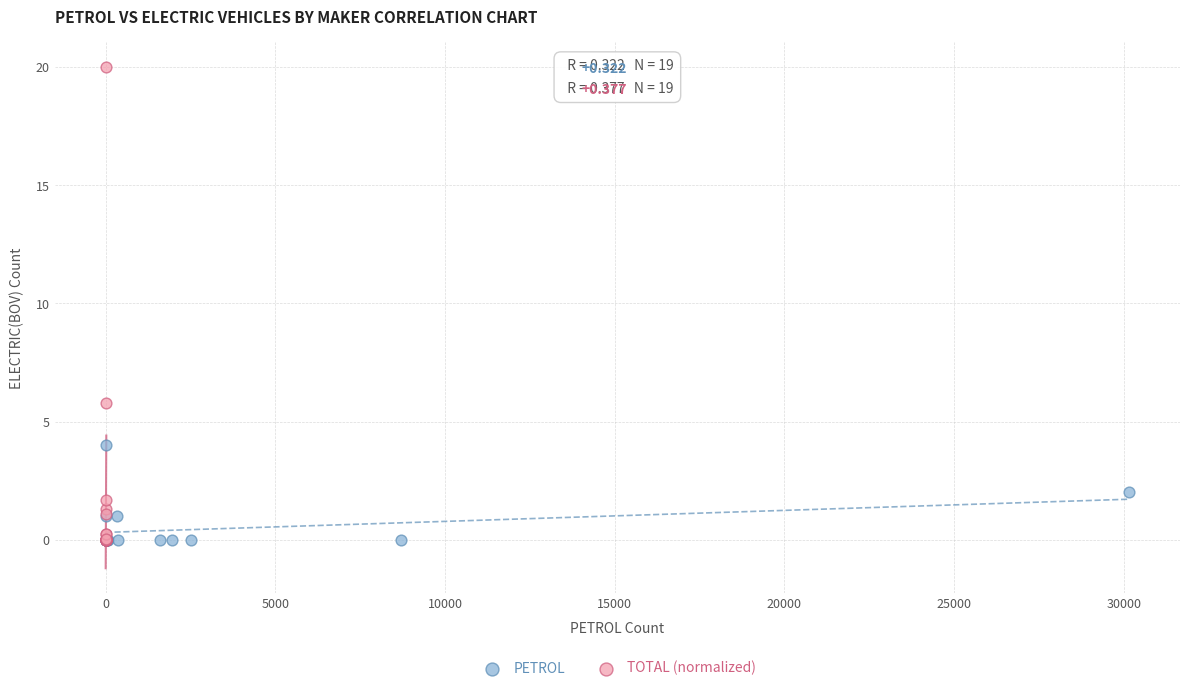

Which series has the widest spread of Y values?

TOTAL (normalized)